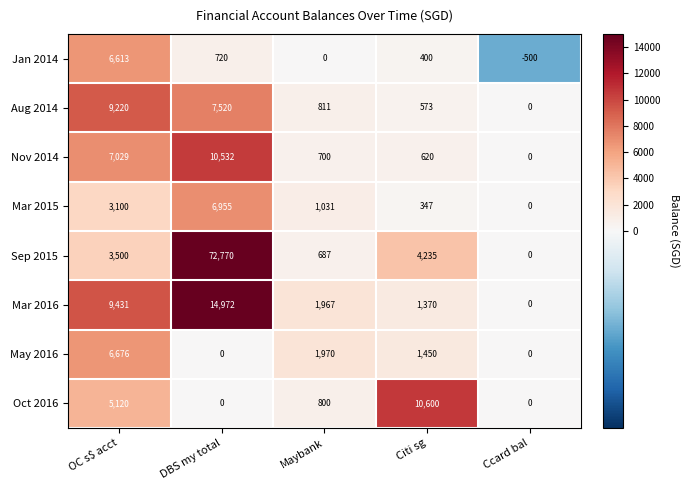

At how many categories does at least one series exceed 24672?

1